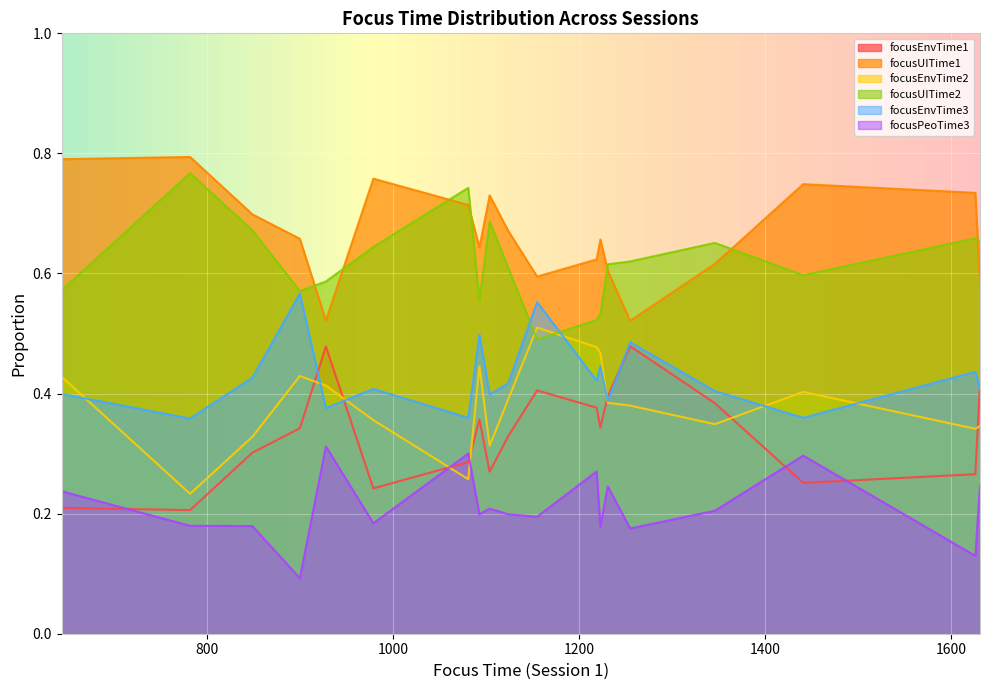

Does the chart display data point markers on the line(s)?

No